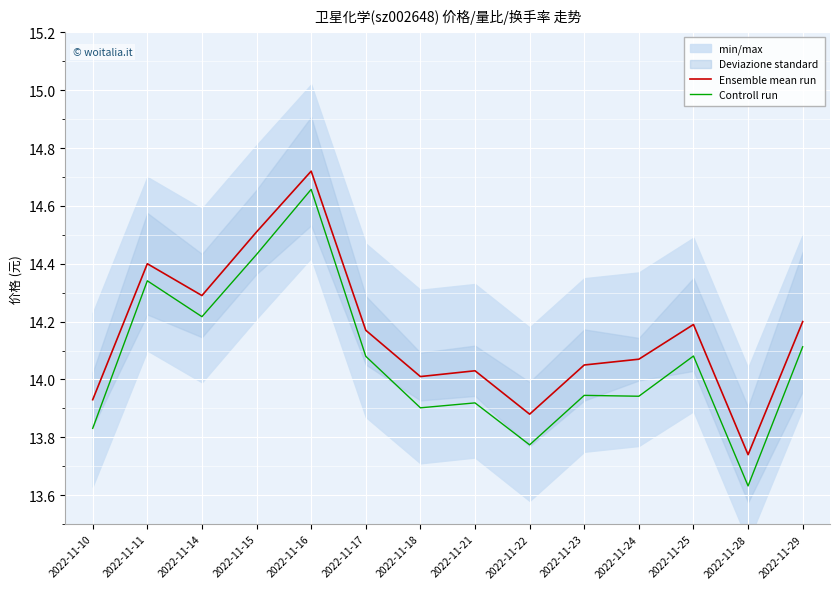

At 2022-11-23, list the series in order from largest to smallest.

Ensemble mean run, Controll run